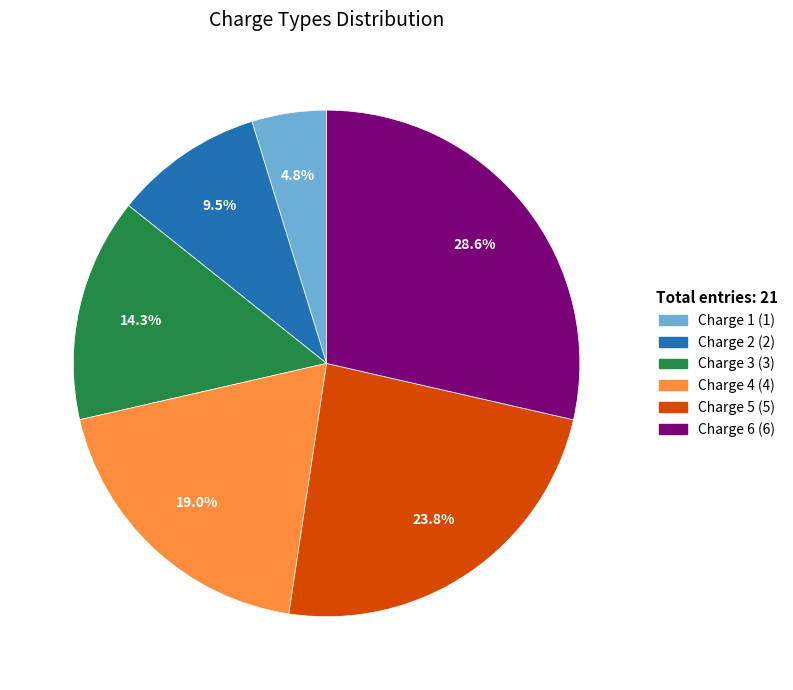

Approximately how many times larger is the value at Charge 6 compared to Charge 2?

3.0